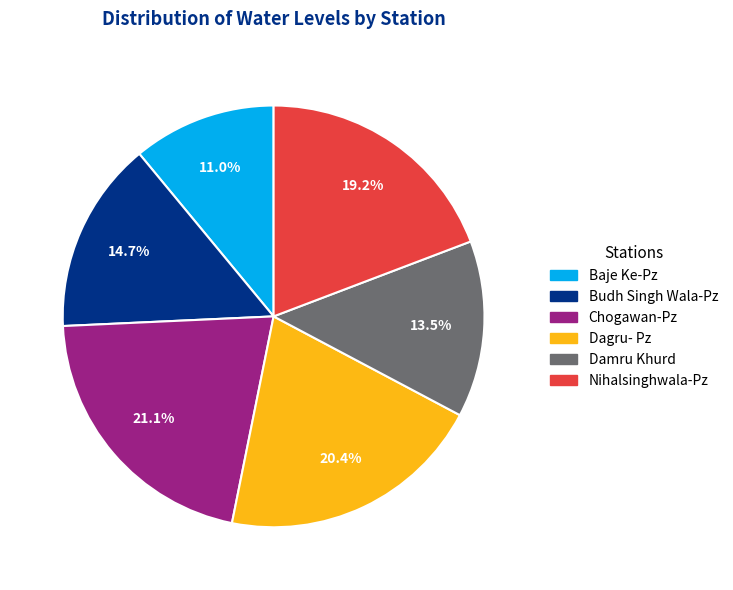

How many segments does this pie chart have?

6